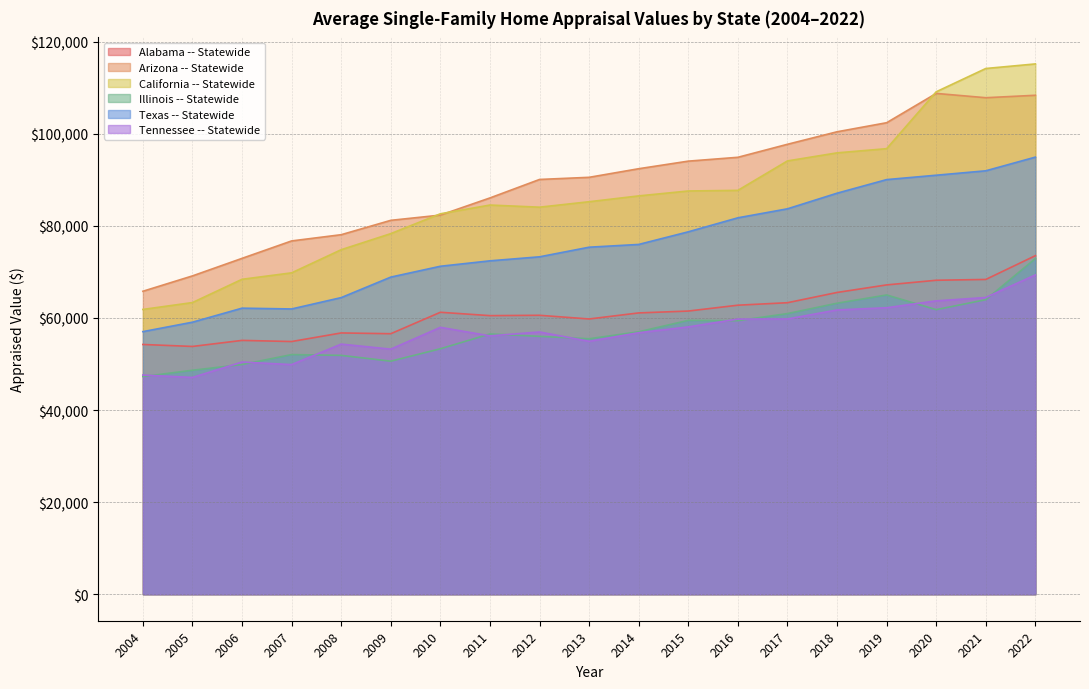

True or false: Arizona -- Statewide has more than 0 interior local peaks.

True